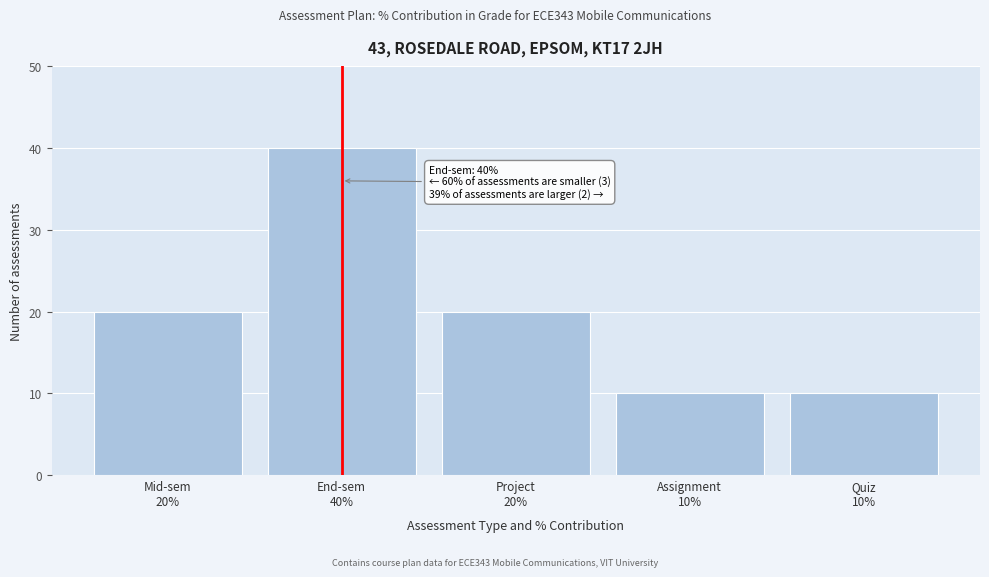

Reading left to right, what are all the values shown in this chart?

20	40	20	10	10